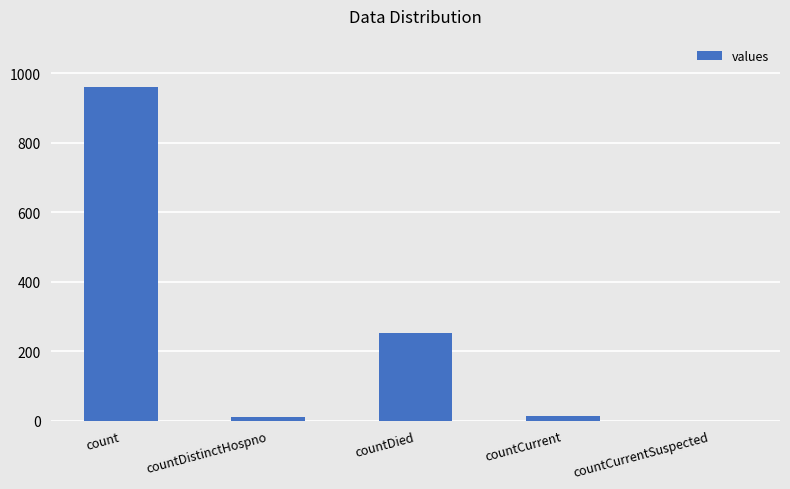

Where is the data nearest to the value 480?

countDied